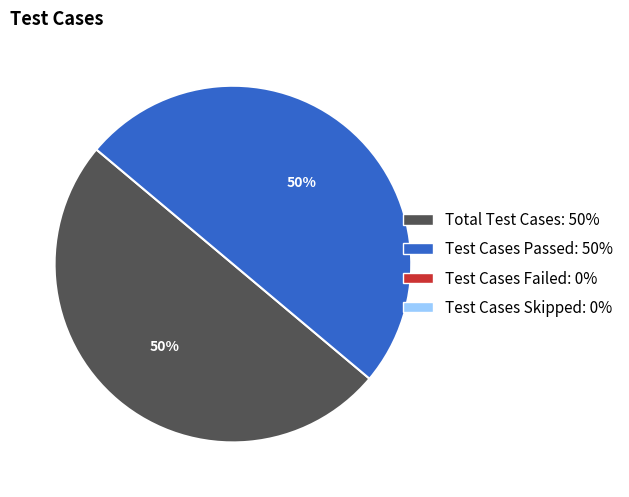

How many segments does this pie chart have?

2